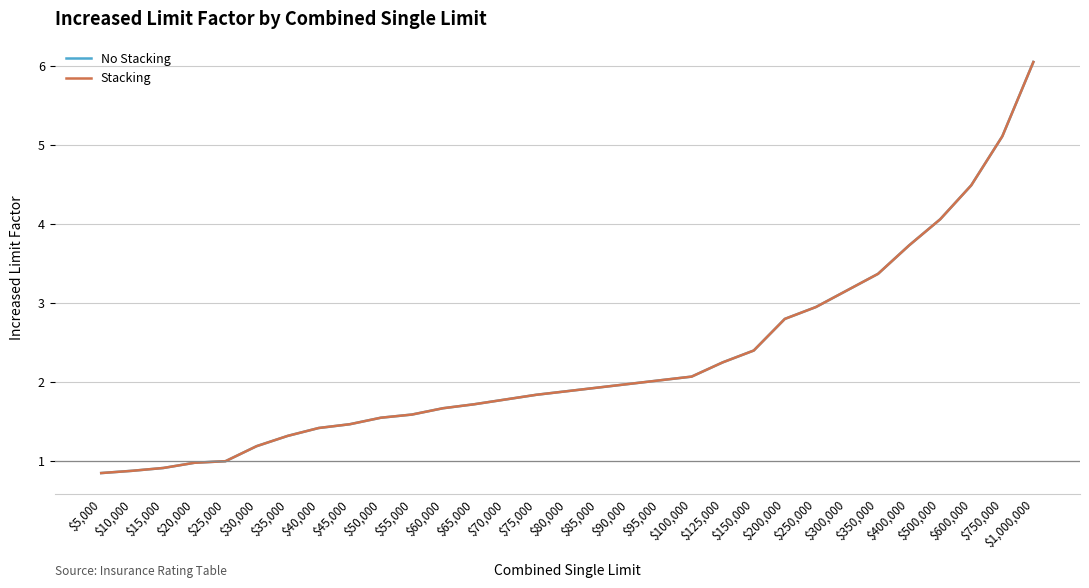

Does the chart have visible grid lines?

Yes